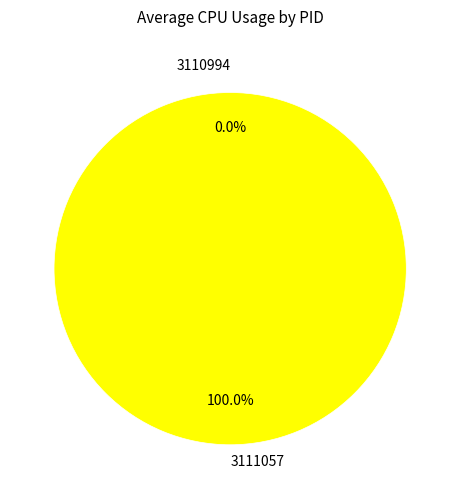

True or false: 3111057 accounts for 95% of the total.

False